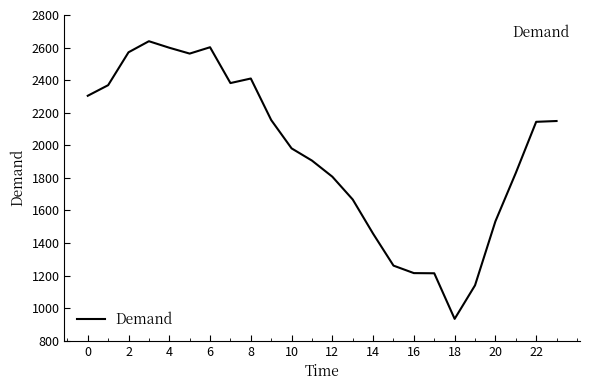

What is the smallest value displayed?

934